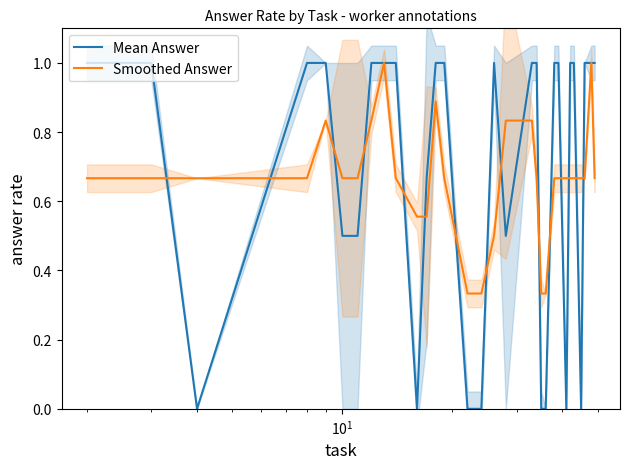

What is the sum of all Smoothed Answer values?

20.5